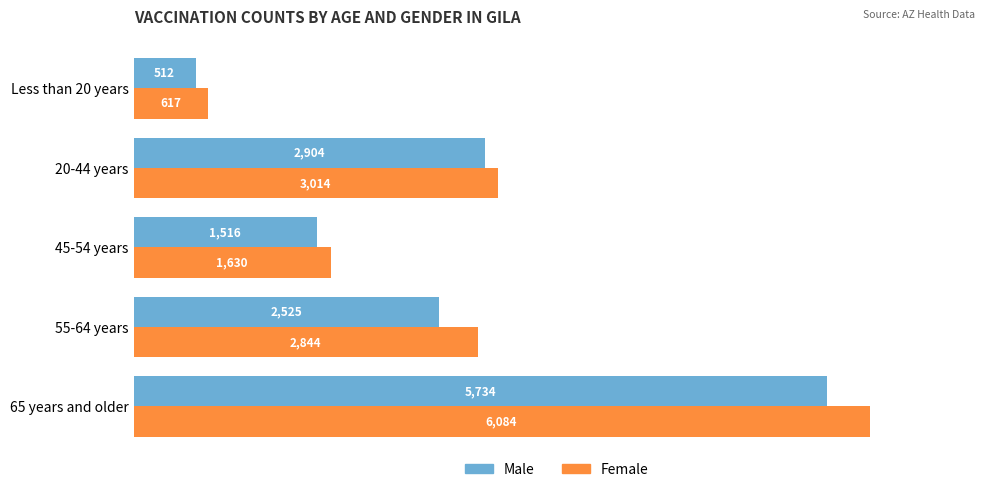

Is the value of Female at 45-54 years greater than the value of Male at 45-54 years?

Yes